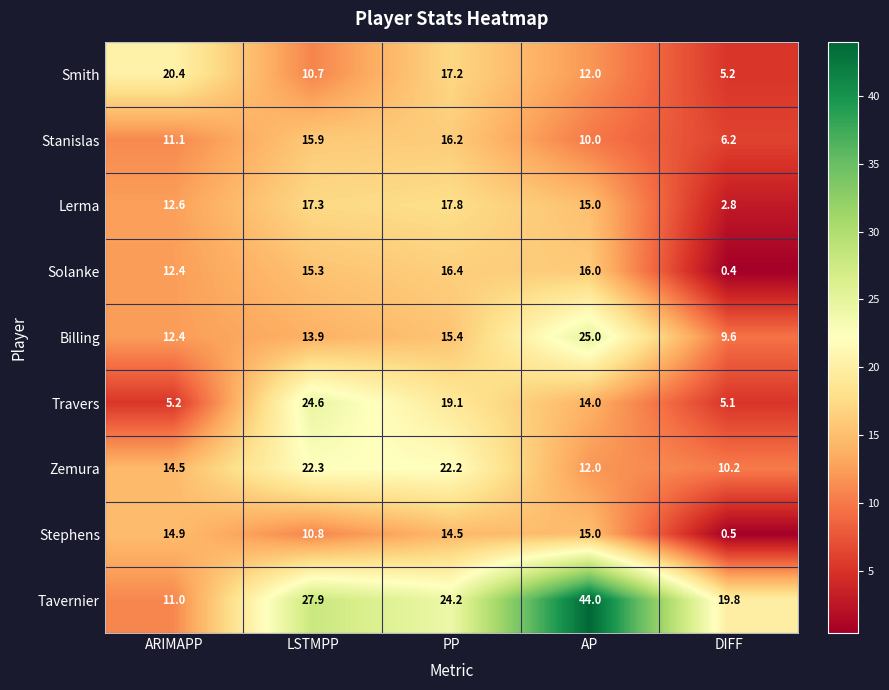

What is the average value of the Zemura series?

16.2